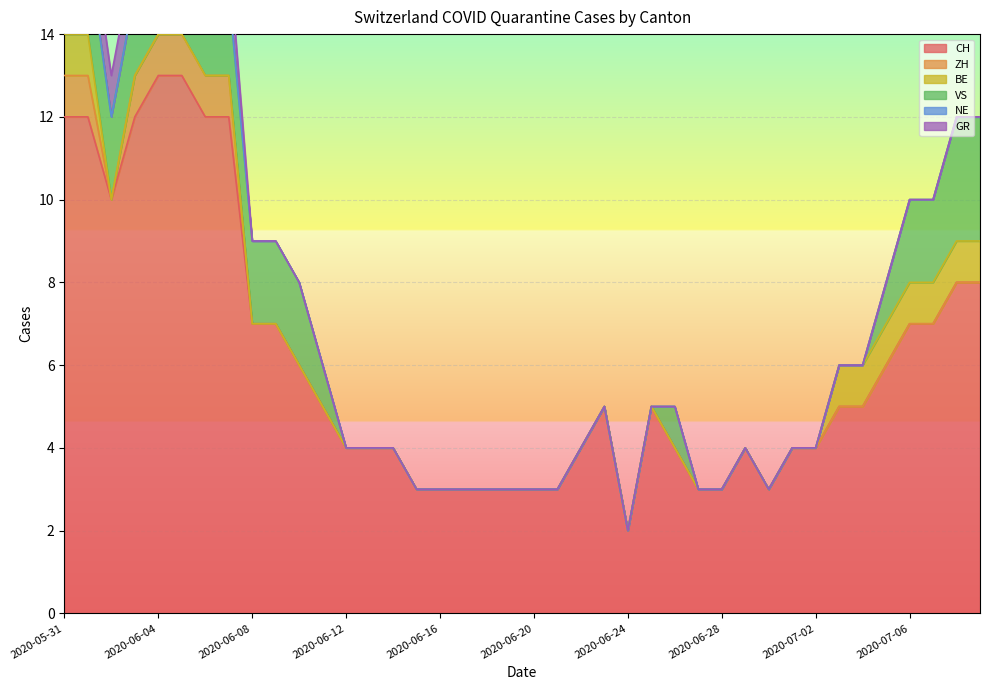

What are all the series names shown in the legend?

CH, ZH, BE, VS, NE, GR